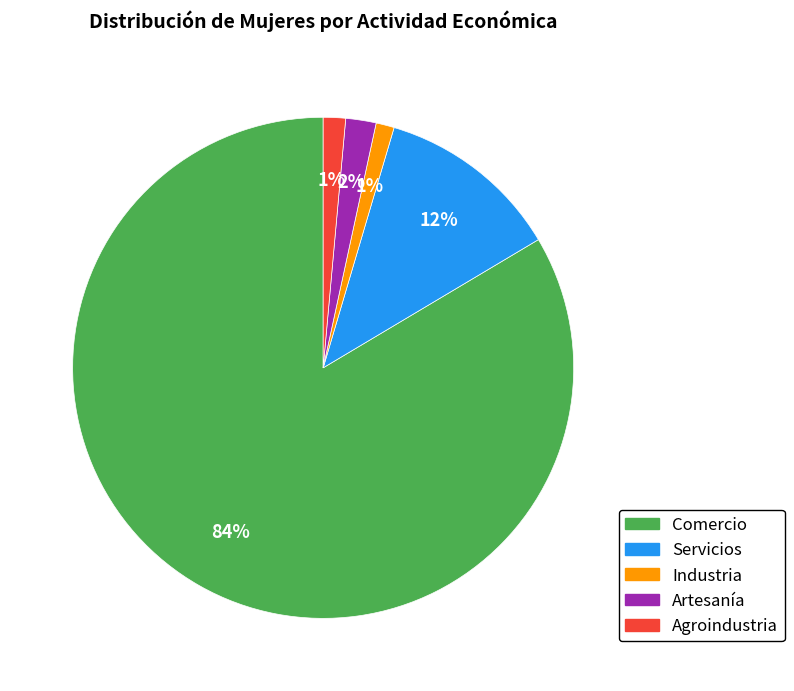

To the nearest percent, what is the combined percentage of Agroindustria and Artesanía?

3%